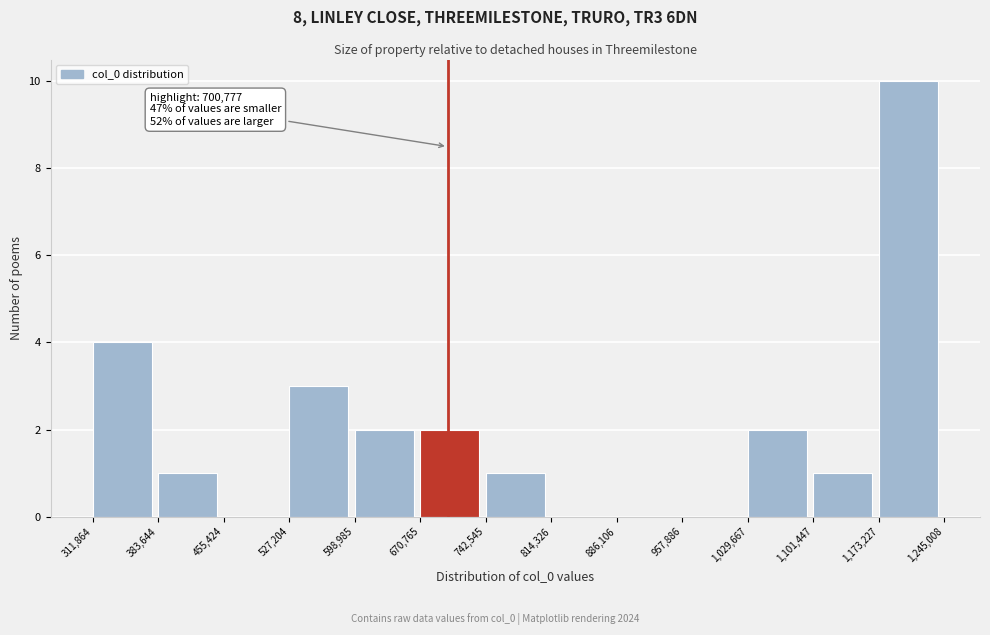

Over which range of the x-axis is the bar tallest?

1,173,227 to 1,245,008